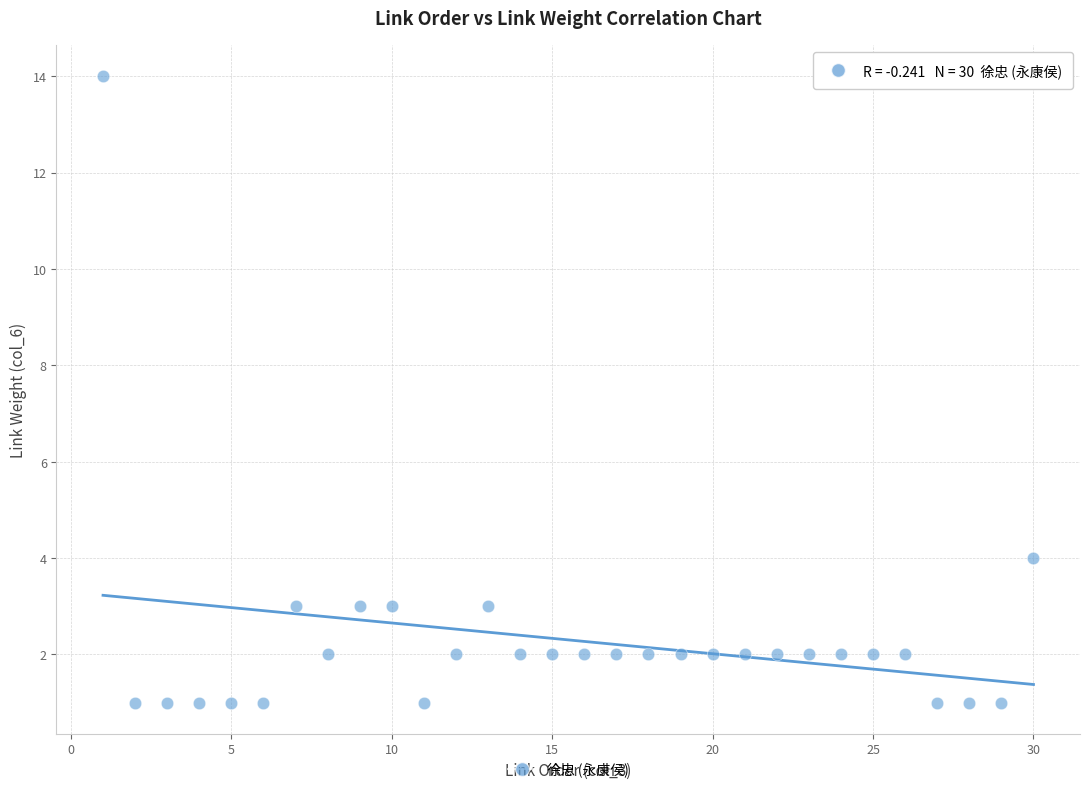

What is the range of Y values (max minus min)?

13